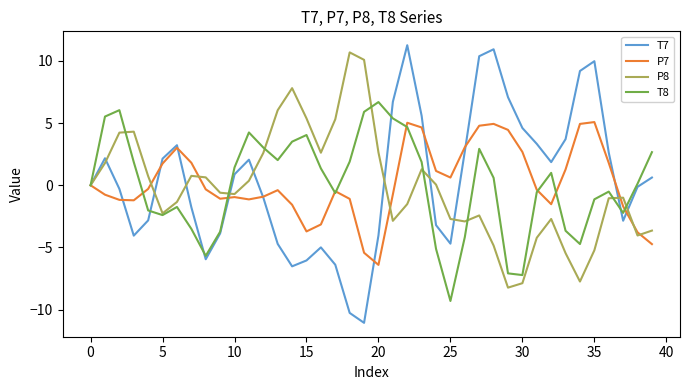

What is the lowest value of the P7 series?

-6.4